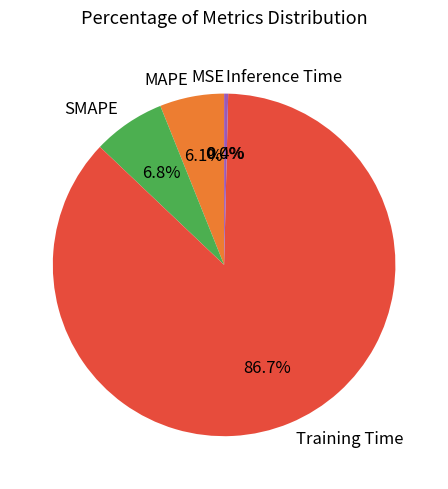

To the nearest percent, what is the difference between the MAPE and Training Time slice percentages?

81%